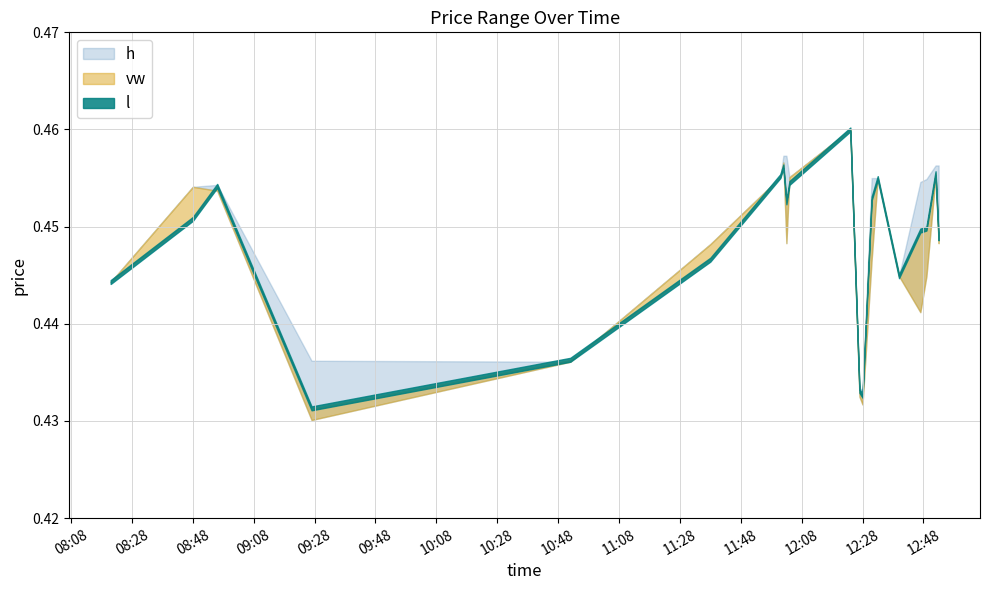

Which series ends up on top after the final intersection of vw and l?

l